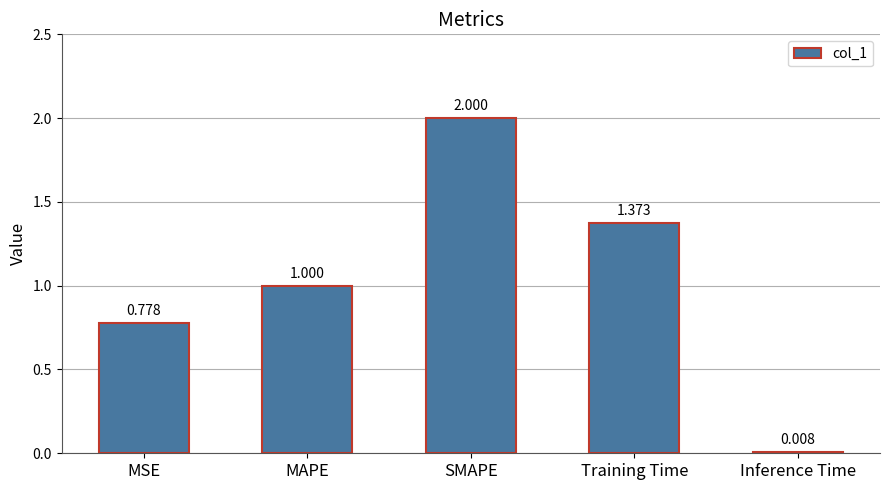

Are the bars grouped side by side (vs. stacked)?

No